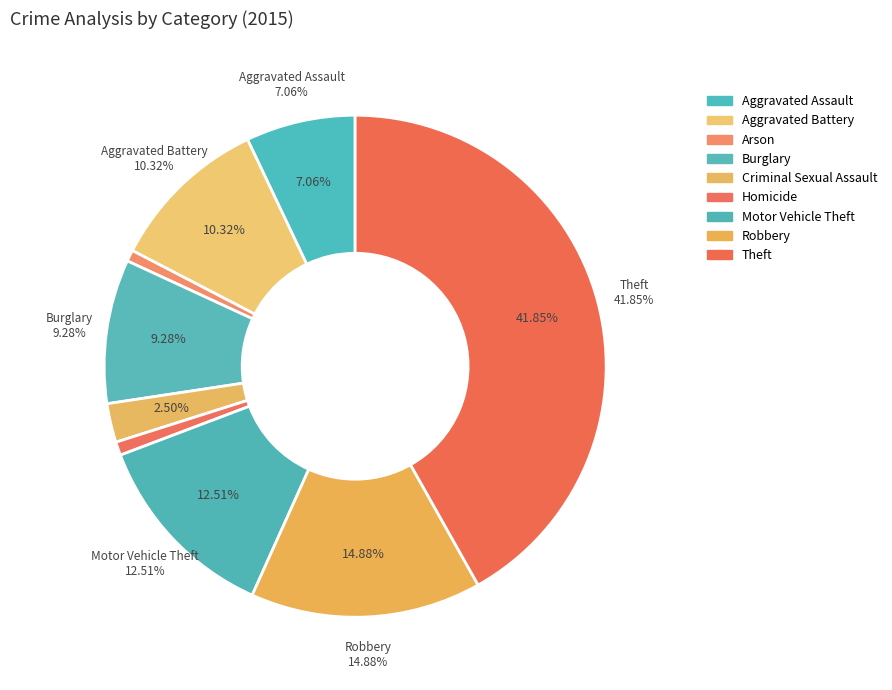

What percentage do Arson and Motor Vehicle Theft together represent?

13.2%